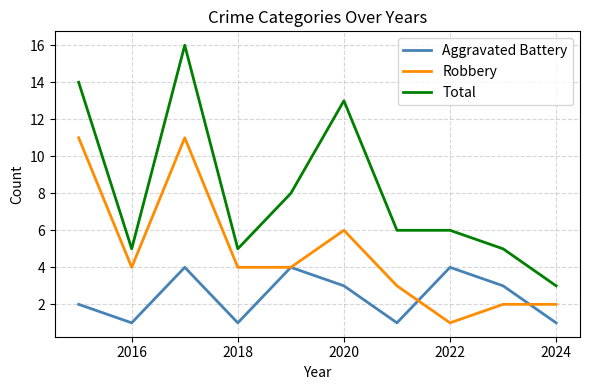

List the series in order of their peak value, lowest first.

Aggravated Battery, Robbery, Total